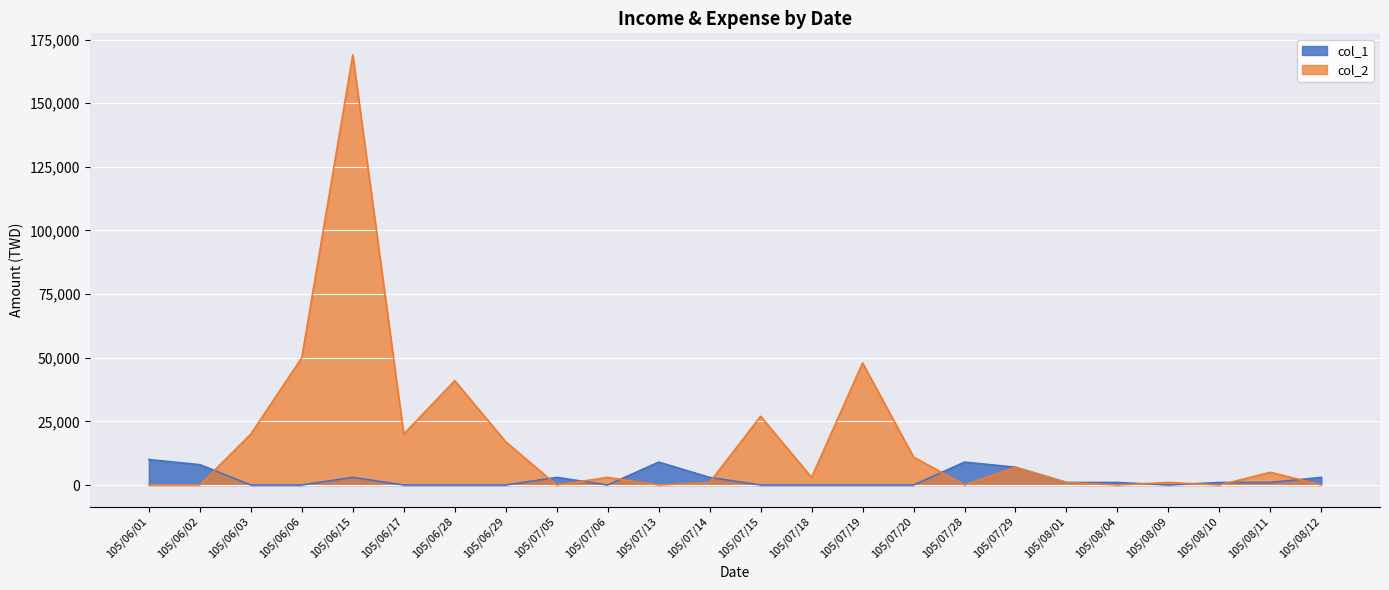

In col_1, how many points are higher than both neighbors (excluding endpoints)?

4